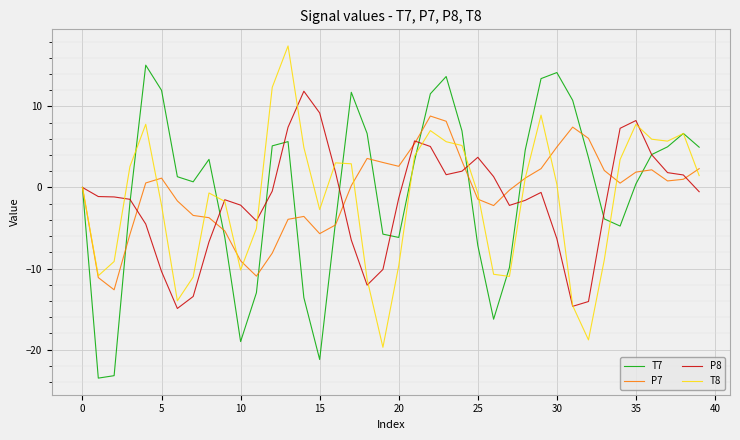

What is the lowest value of the T7 series?

-23.5